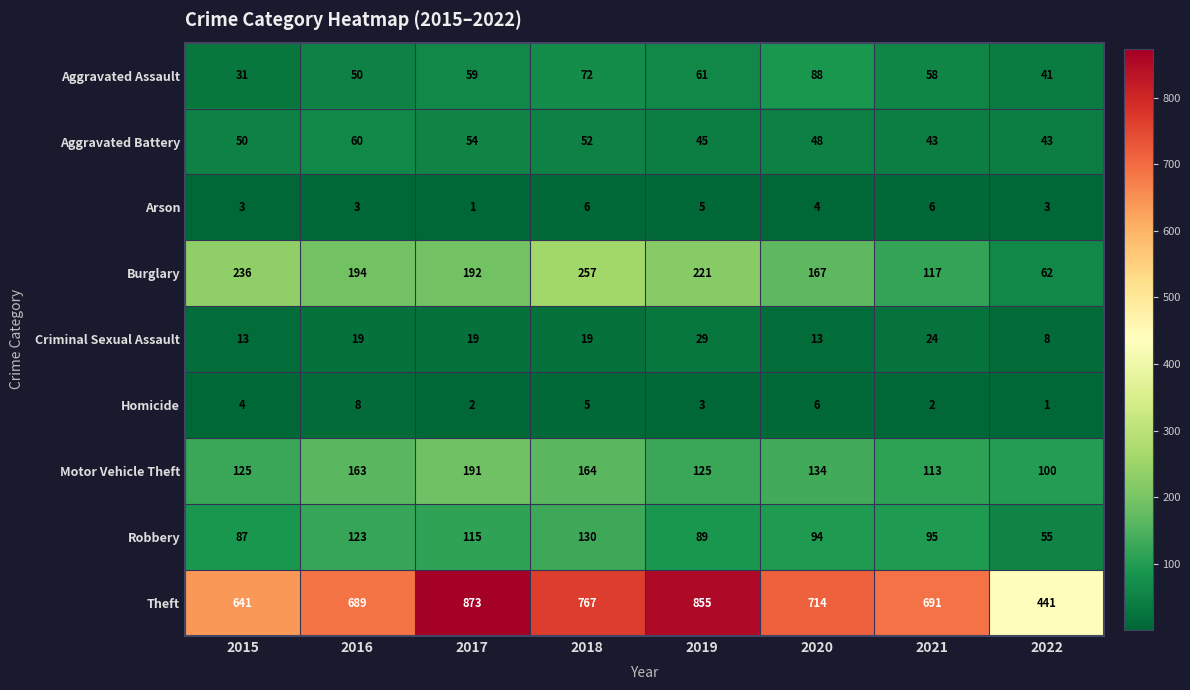

Read the Theft value at 2020, to the nearest 50.

700